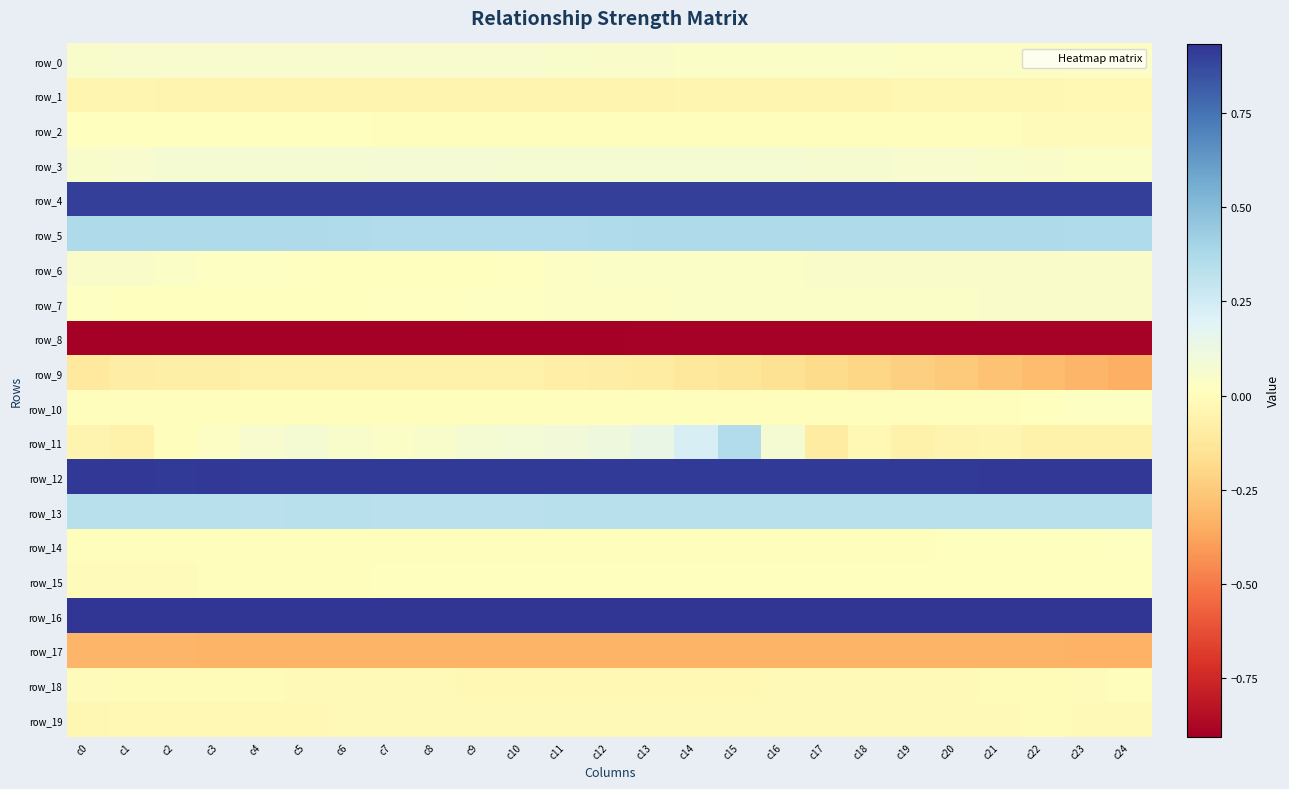

At which label does row_9 reach its minimum?

c24